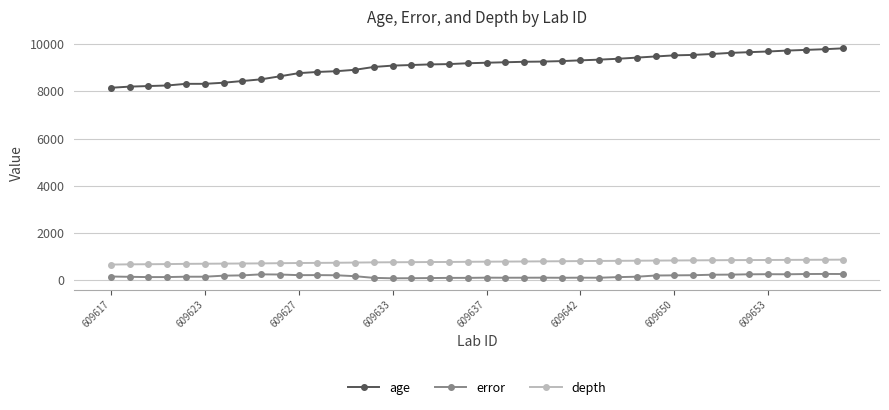

What is the lowest value of the depth series?

670.0